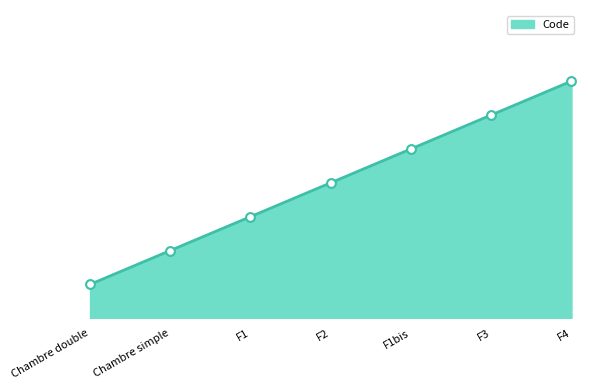

Approximately how many times larger is the value at F4 compared to F2?

1.8